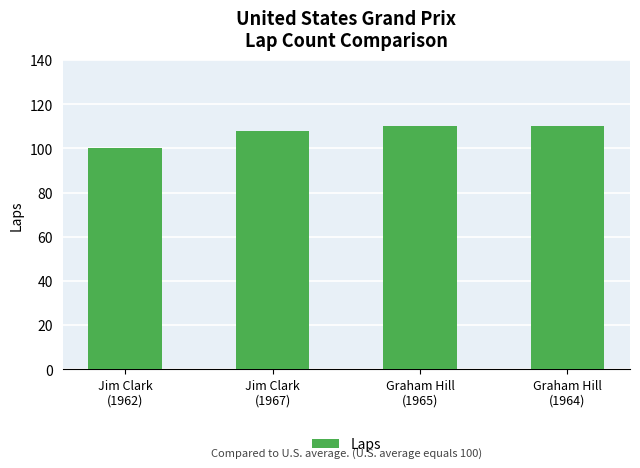

Reading right to left, extract all data points from this chart.

110	110	108	100